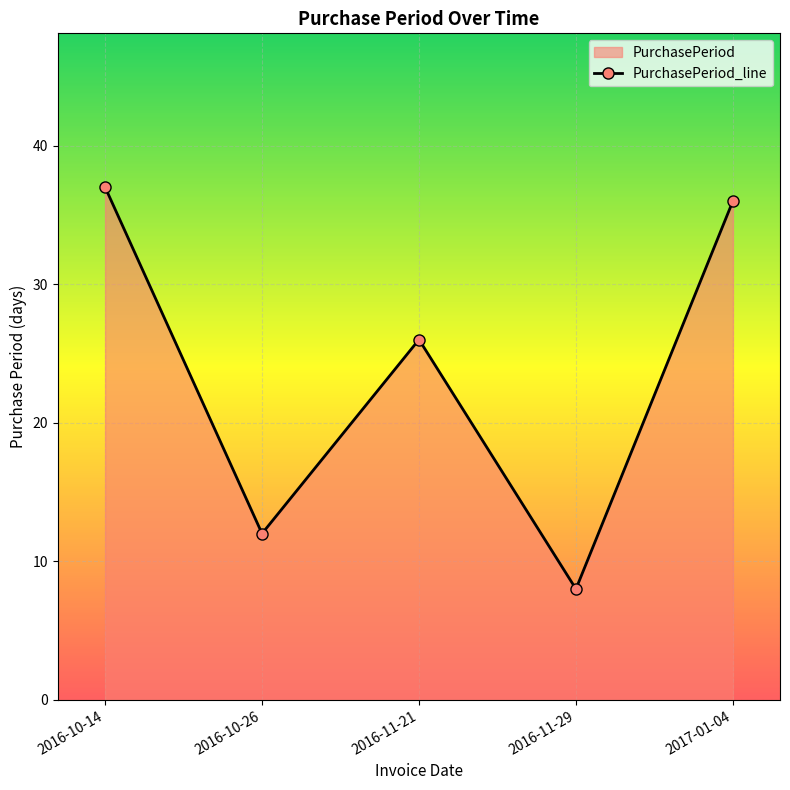

How many lines are shown in the chart?

1